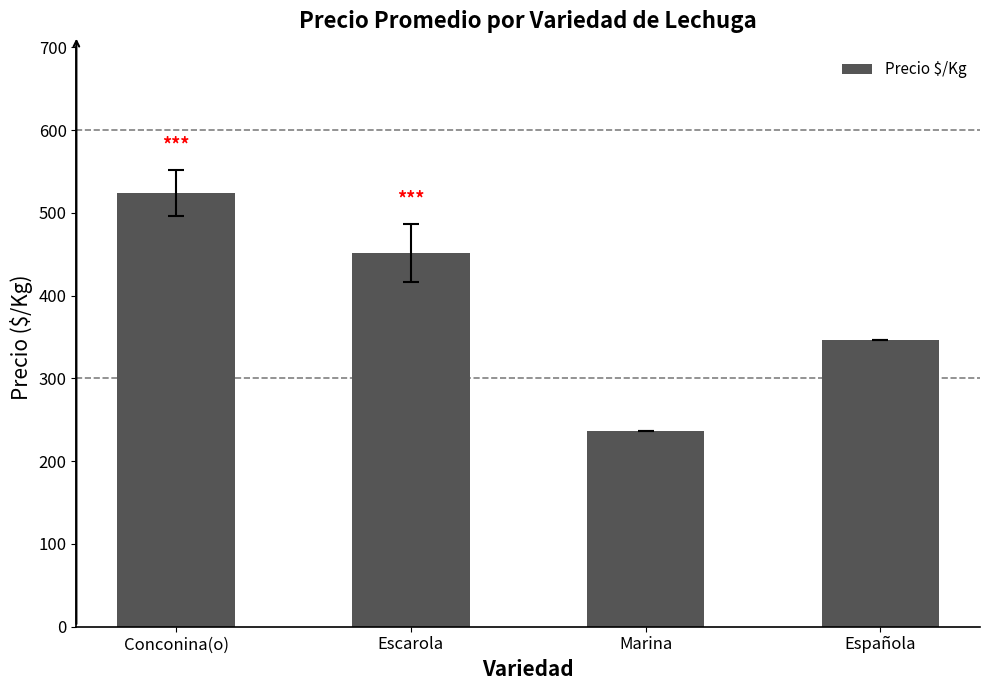

Where is the data nearest to the value 380?

Española